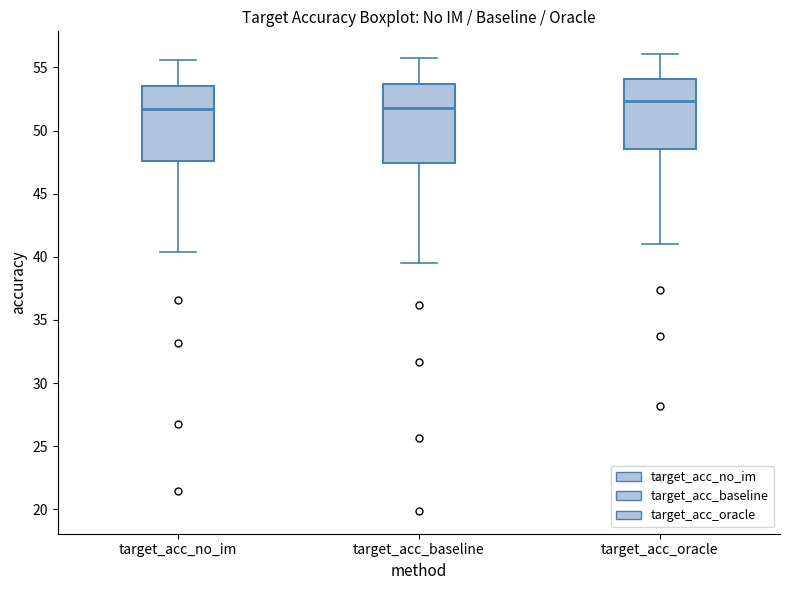

Which box has the highest median line?

target_acc_oracle